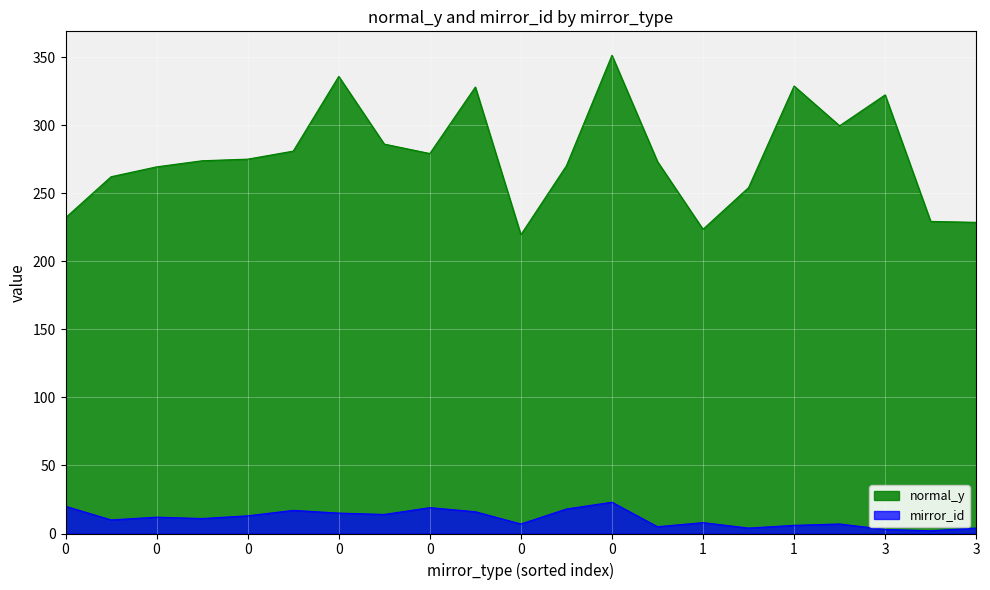

True or false: normal_y has more than 2 points higher than both neighbors.

True